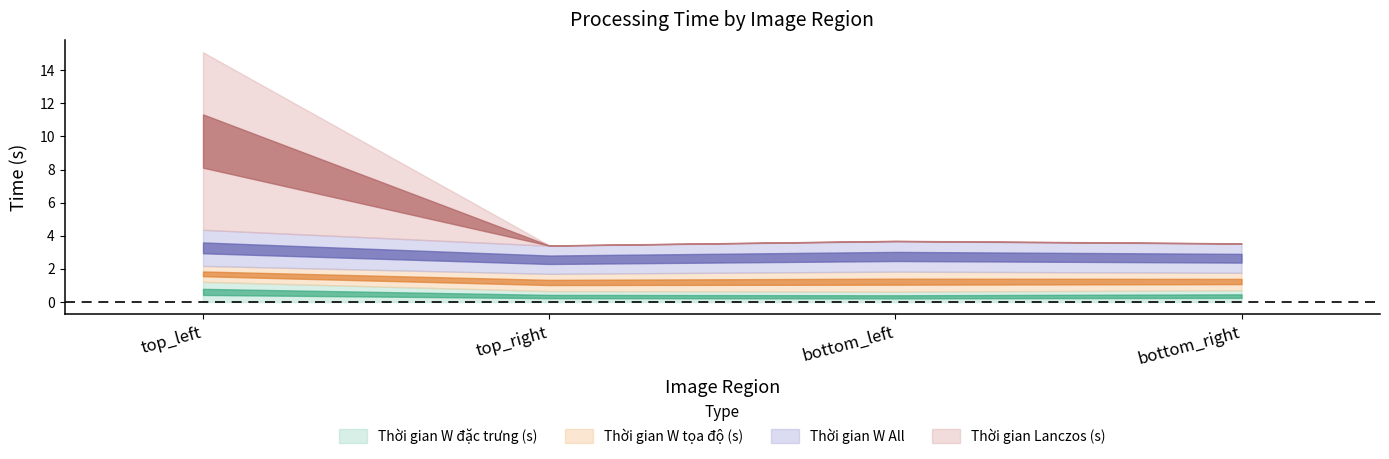

Count the Thời gian W đặc trưng (s) values in the range 0 to 1.

3